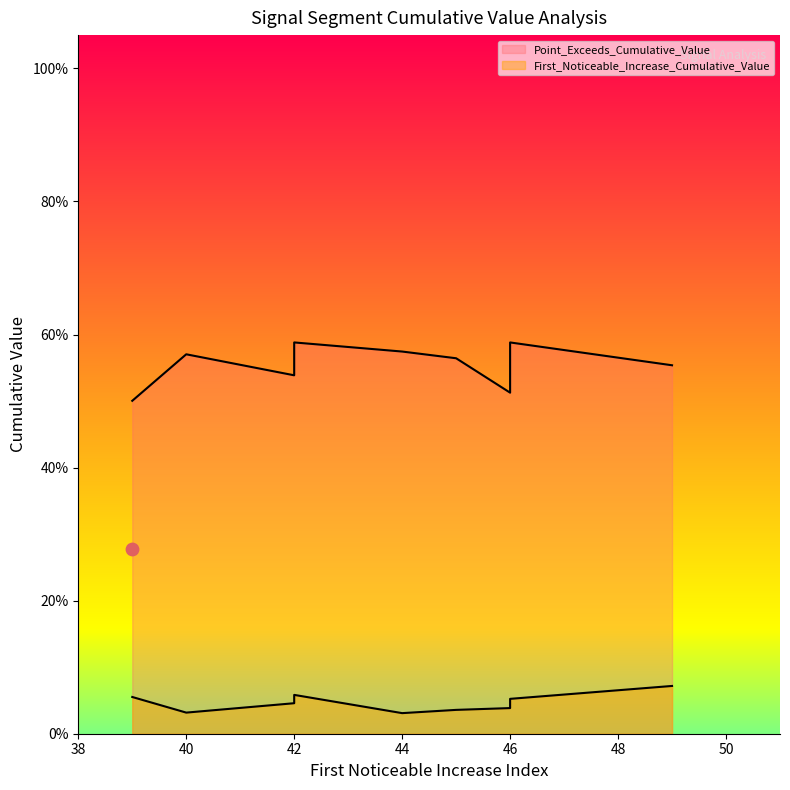

At how many categories does at least one series exceed 0?

10